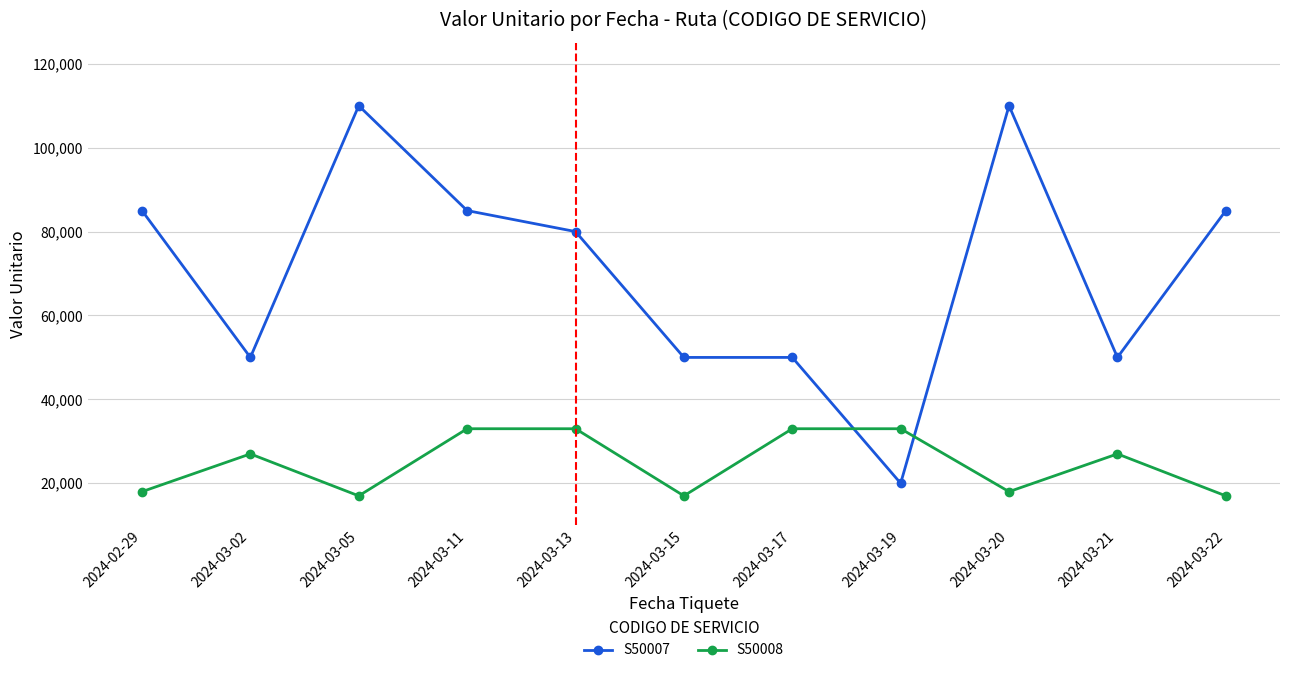

Reading left to right, what are all the values shown in this chart?

S50007: 85000	50000	110000	85000	80000	50000	50000	20000	110000	50000	85000
S50008: 18000	27000	17000	33000	33000	17000	33000	33000	18000	27000	17000